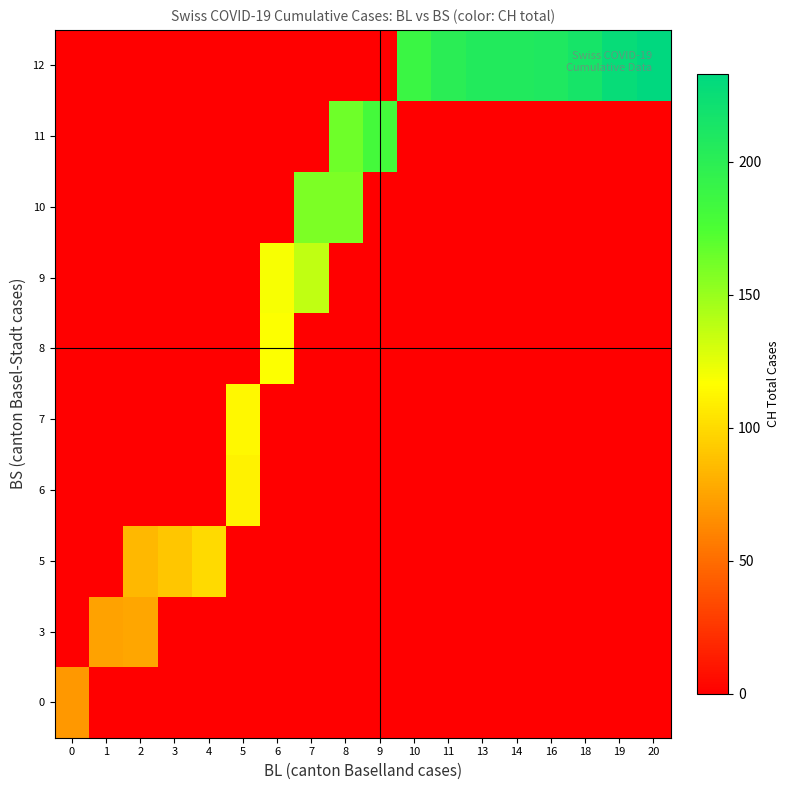

How many distinct data groups are displayed?

10